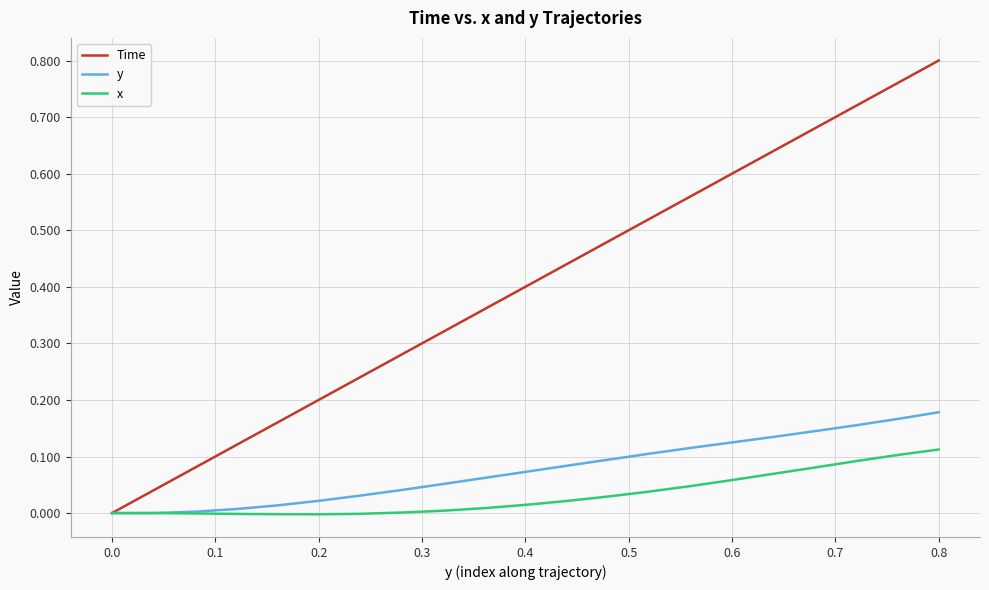

Which series has the widest spread of values?

Time